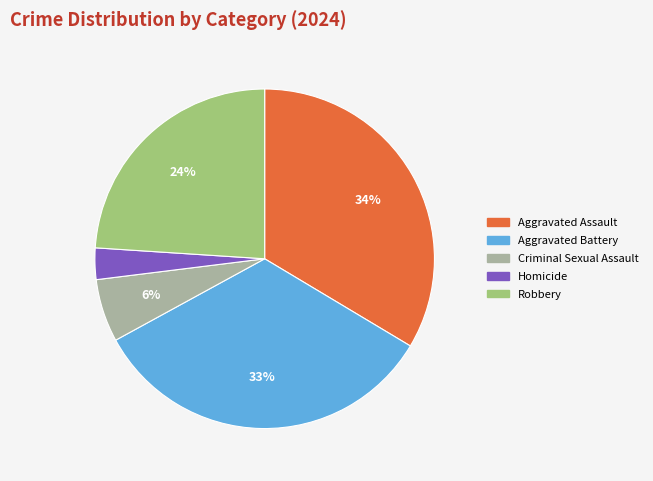

Between Criminal Sexual Assault and Aggravated Assault, which is larger?

Aggravated Assault